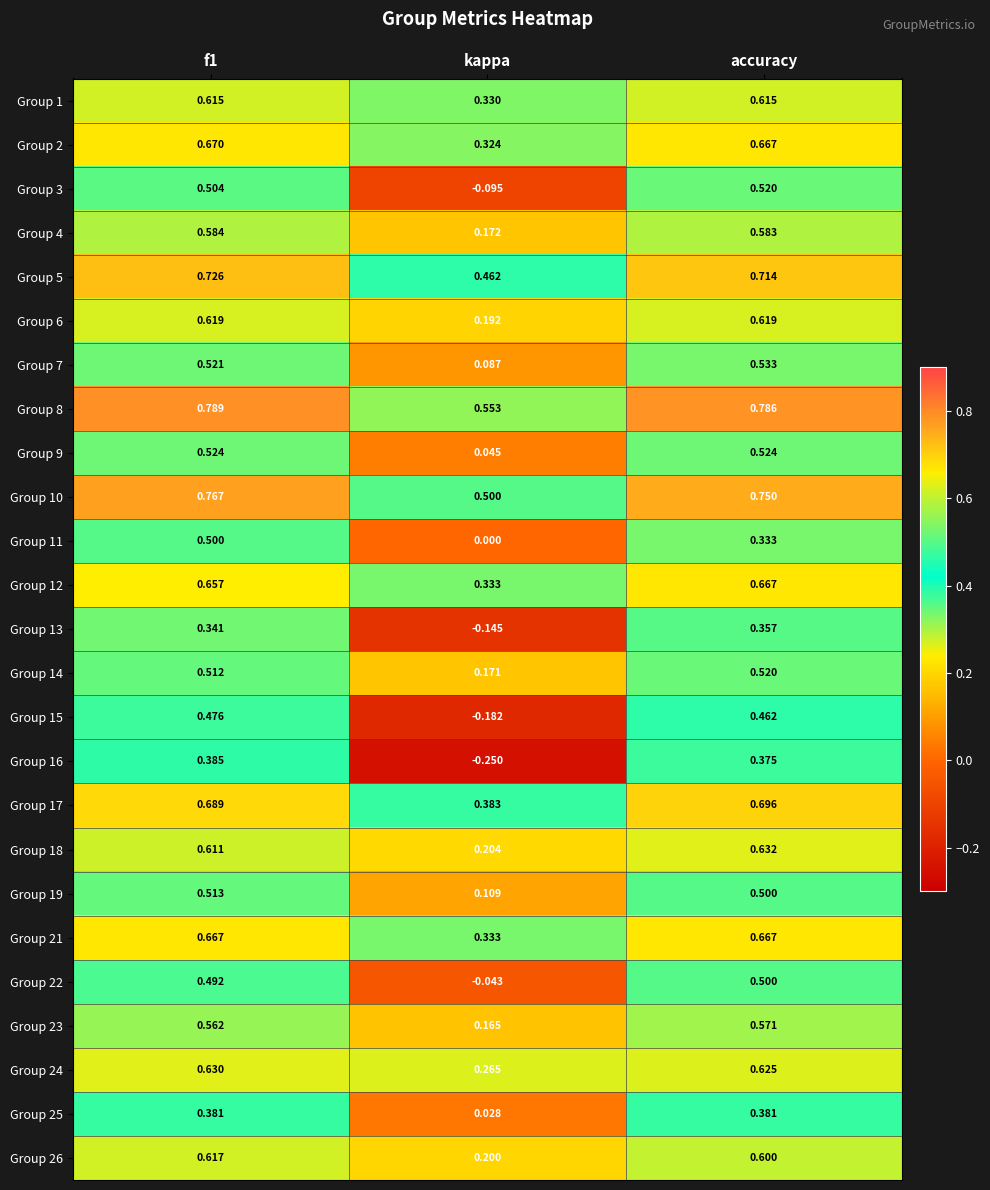

Is the value of Group 23 at kappa greater than the value of Group 25 at kappa?

Yes